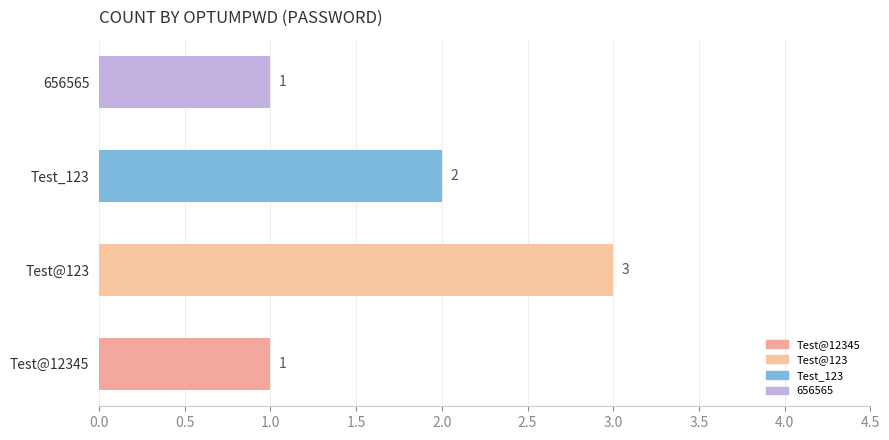

Reading bottom to top, what are all the values shown in this chart?

Test@12345=1	Test@123=3	Test_123=2	656565=1